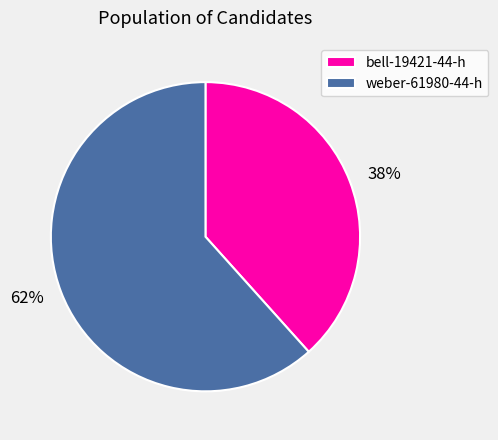

What is the ratio of the value at weber-61980-44-h to the value at bell-19421-44-h?

1.6